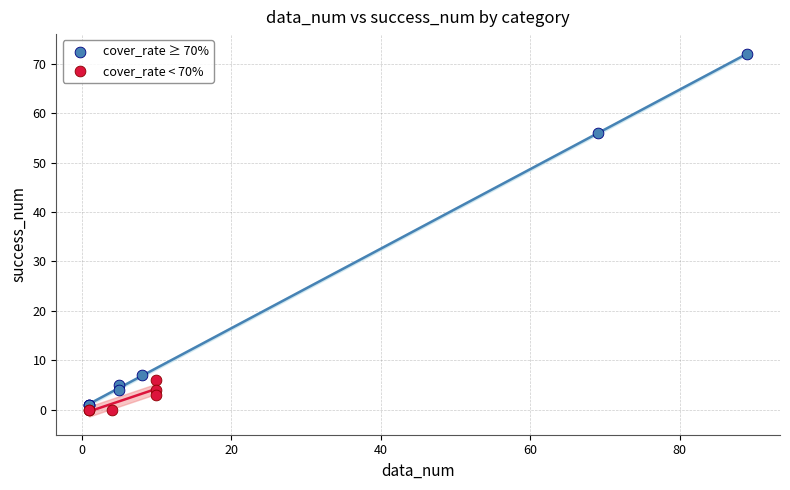

Which series contains the highest Y value?

cover_rate ≥ 70%